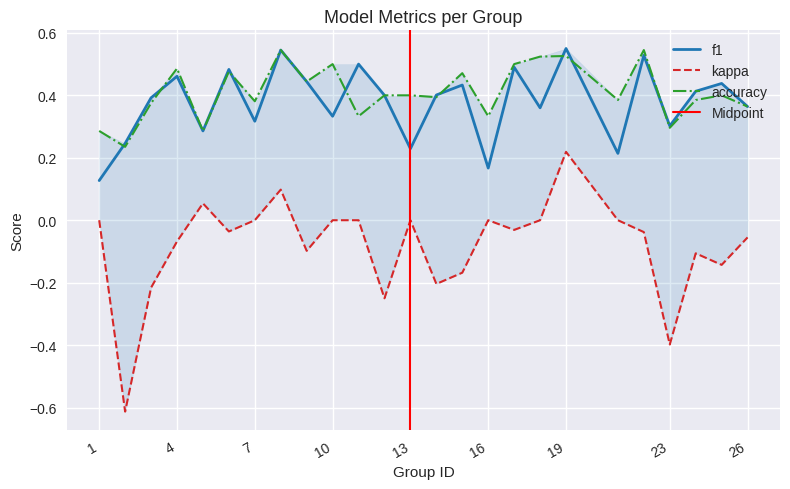

What is the sum of all f1 values?

9.4